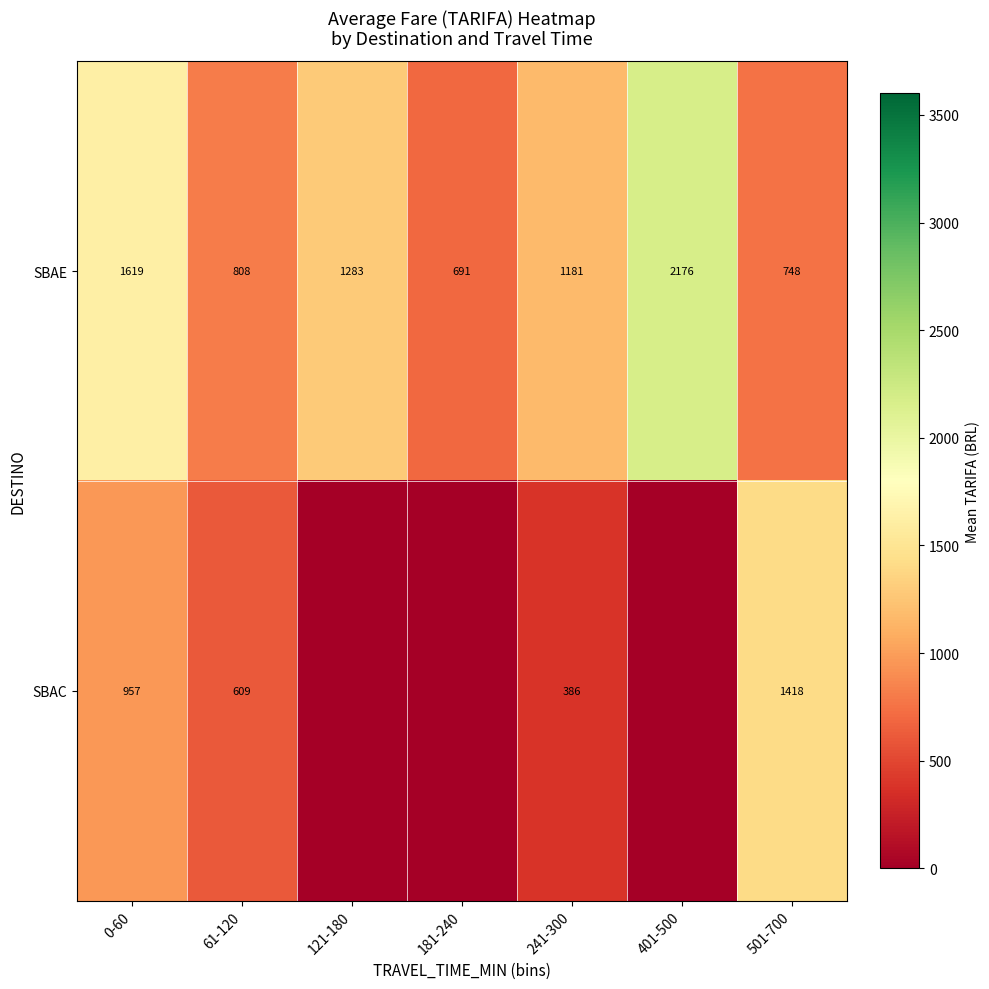

Is it true that SBAE equals 1898.6 at 241-300?

False